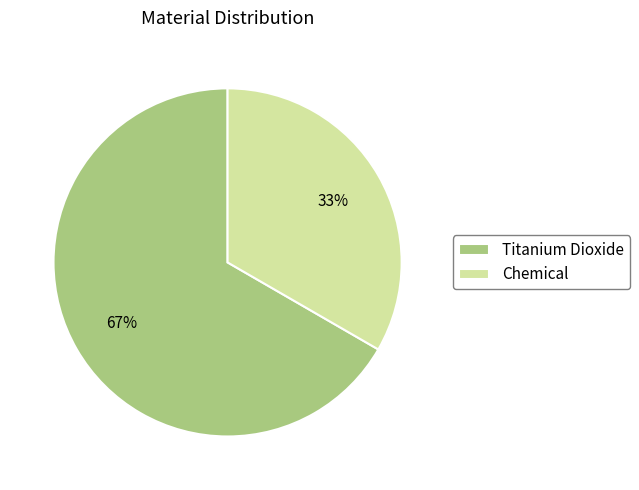

How many segments does this pie chart have?

2